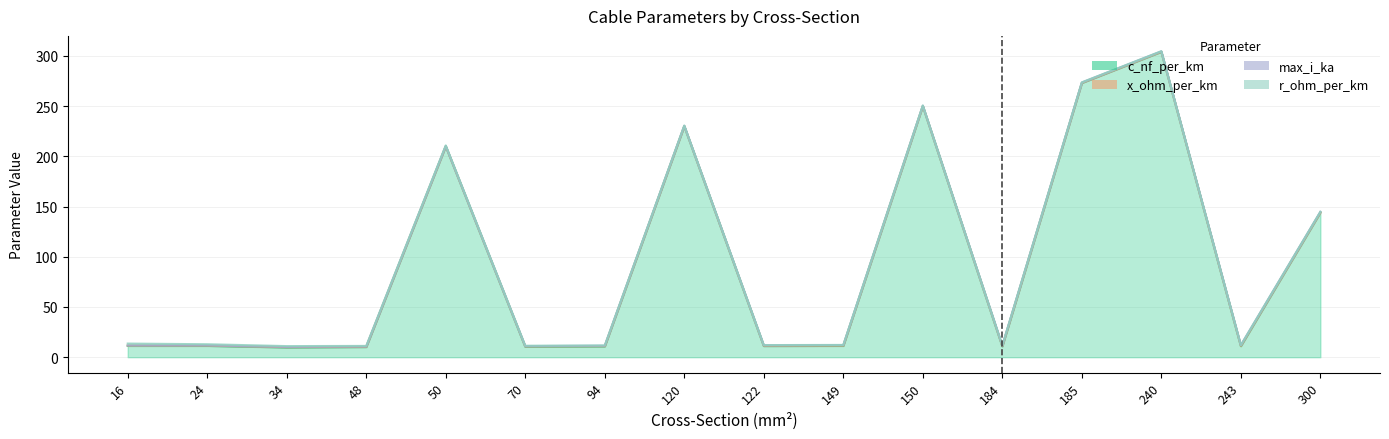

Is it true that c_nf_per_km equals 10.4 at 70?

True